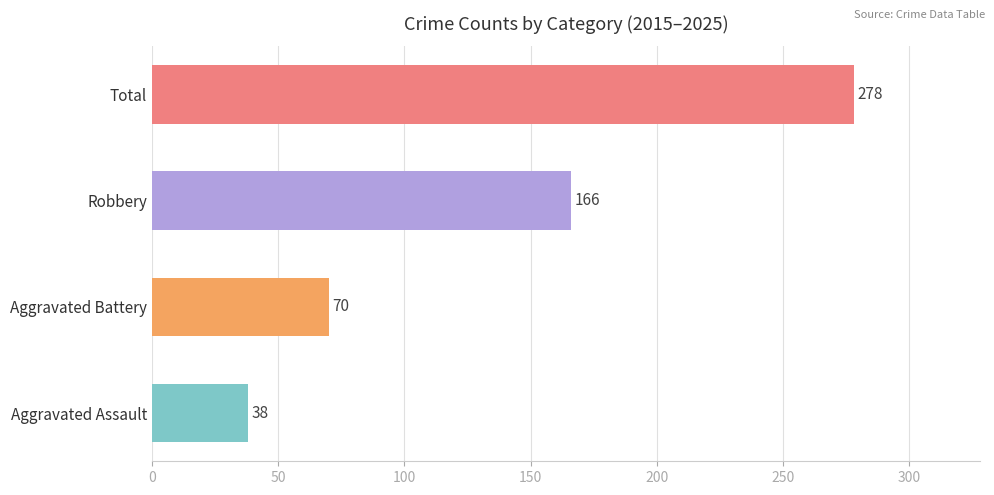

Are the bars horizontal?

Yes